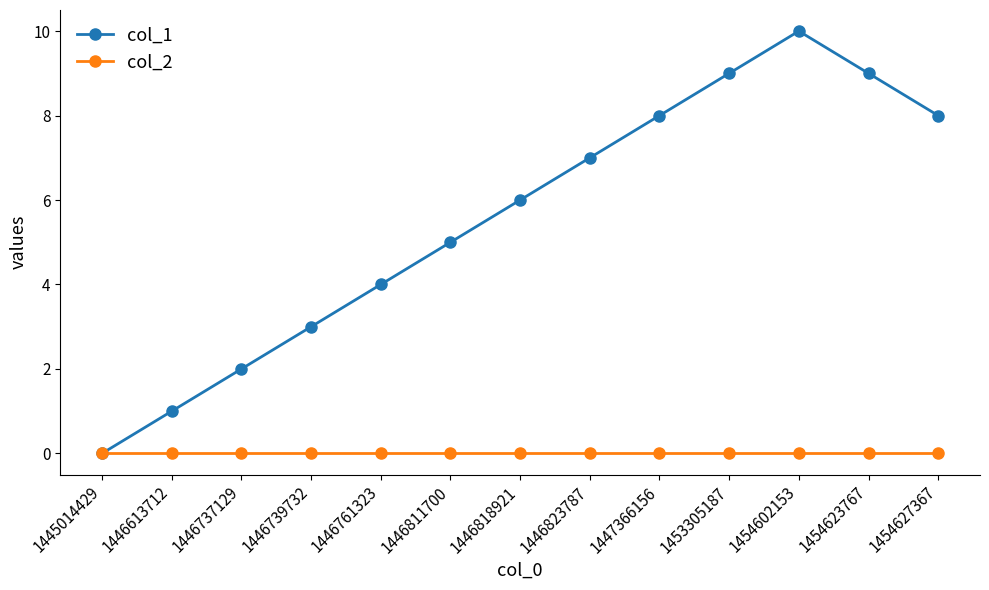

Is it true that col_2 equals 0 at 1453305187?

True